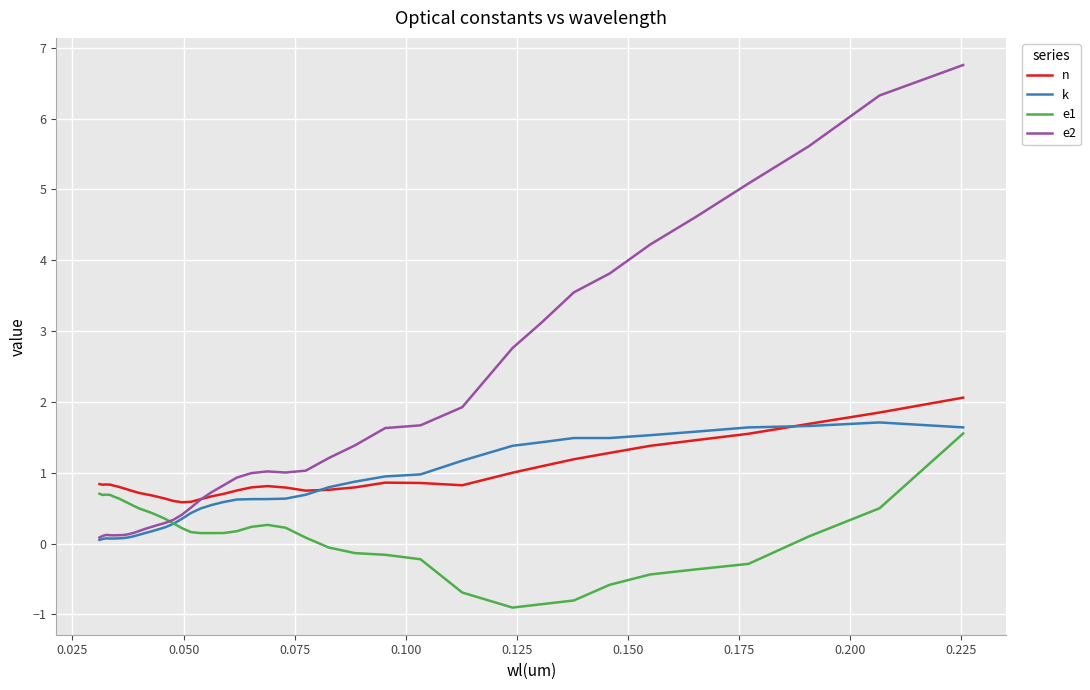

What is the greatest value displayed?

6.8